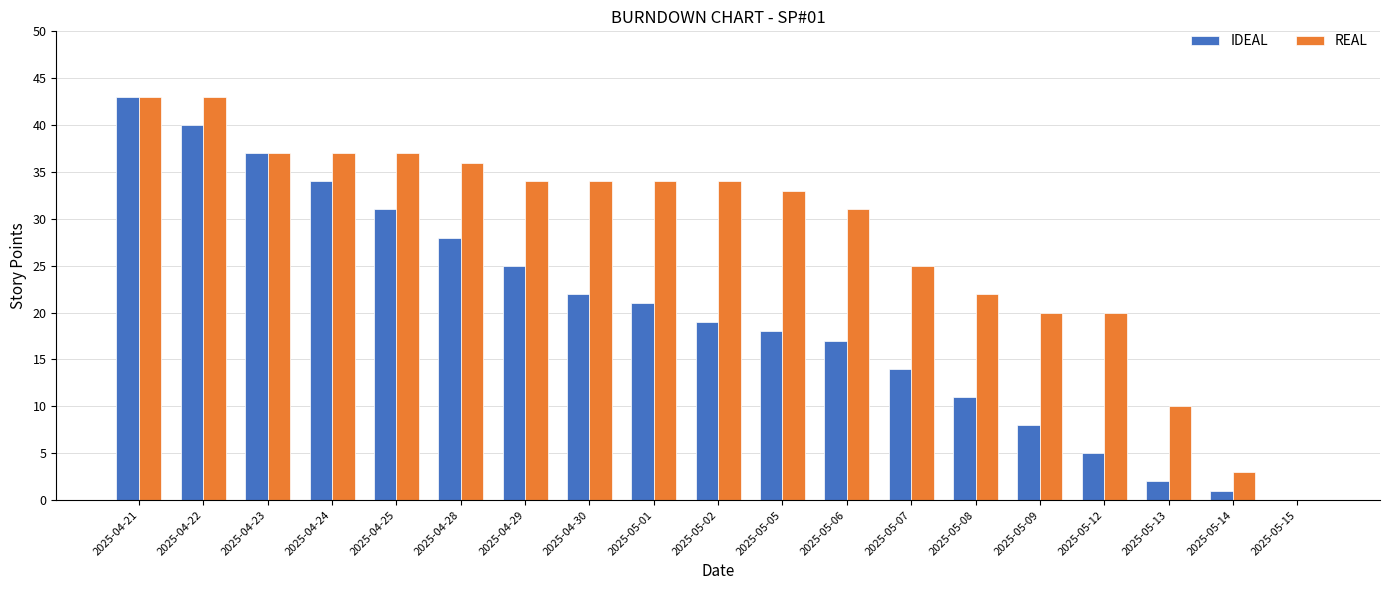

Between 2025-04-23 and 2025-05-07, which series saw the biggest shift?

IDEAL